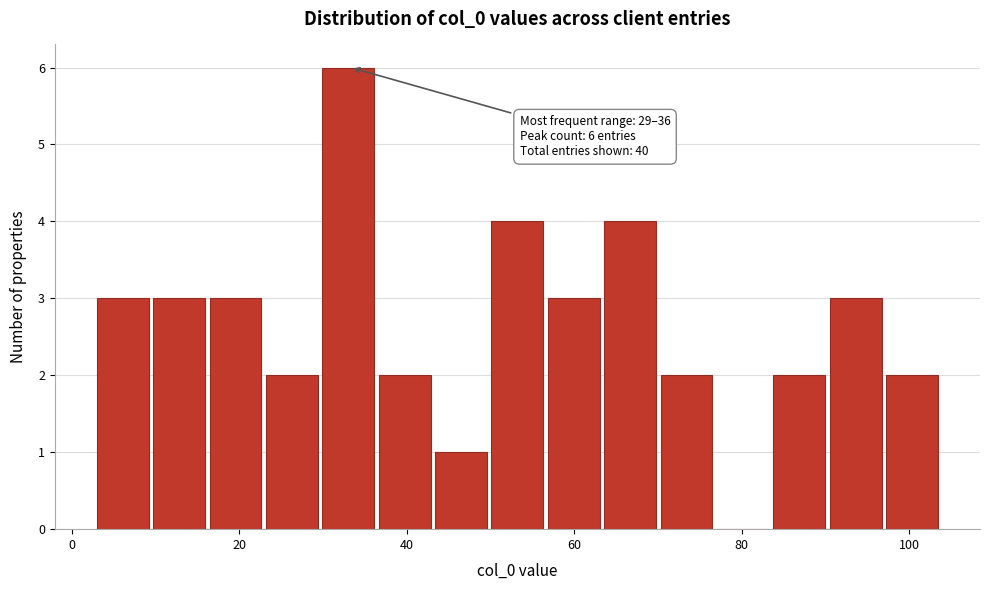

Around what value on the x-axis is the tallest bar? Give the approximate position of its centre, as read against the axis.

34